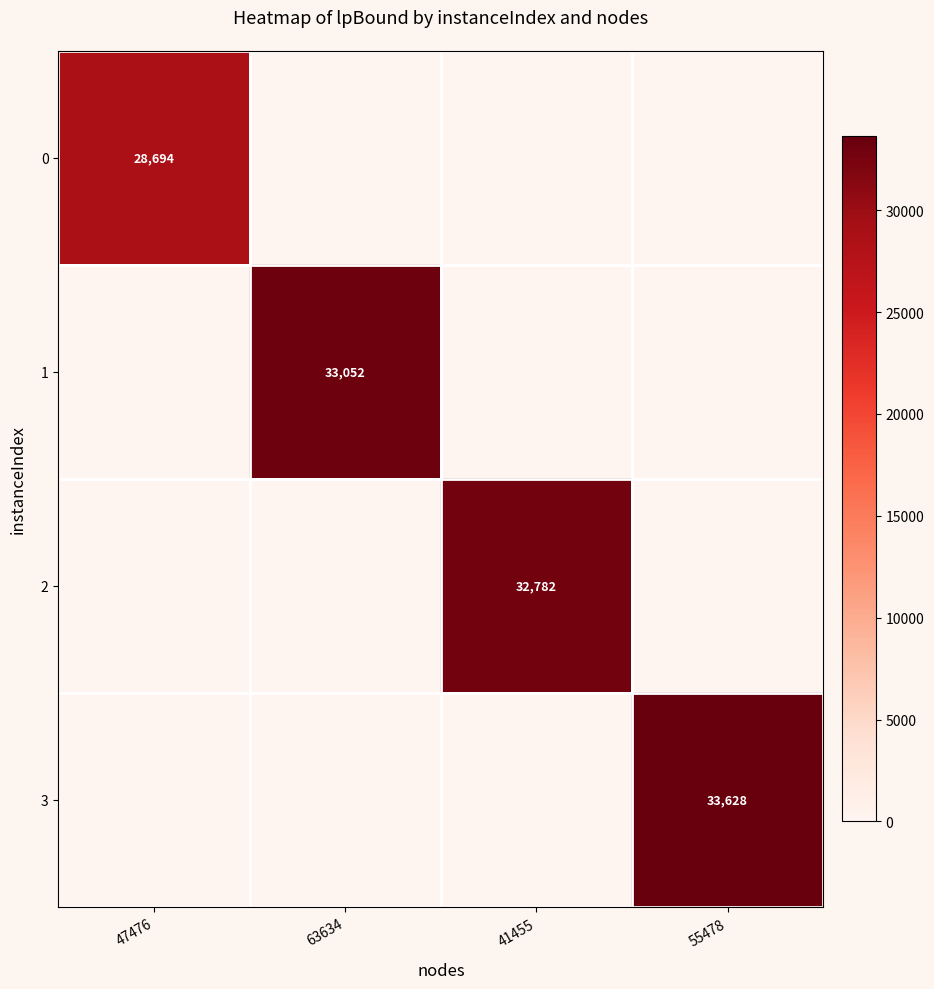

The 0 series shows 28694 at 47476. True or false?

True